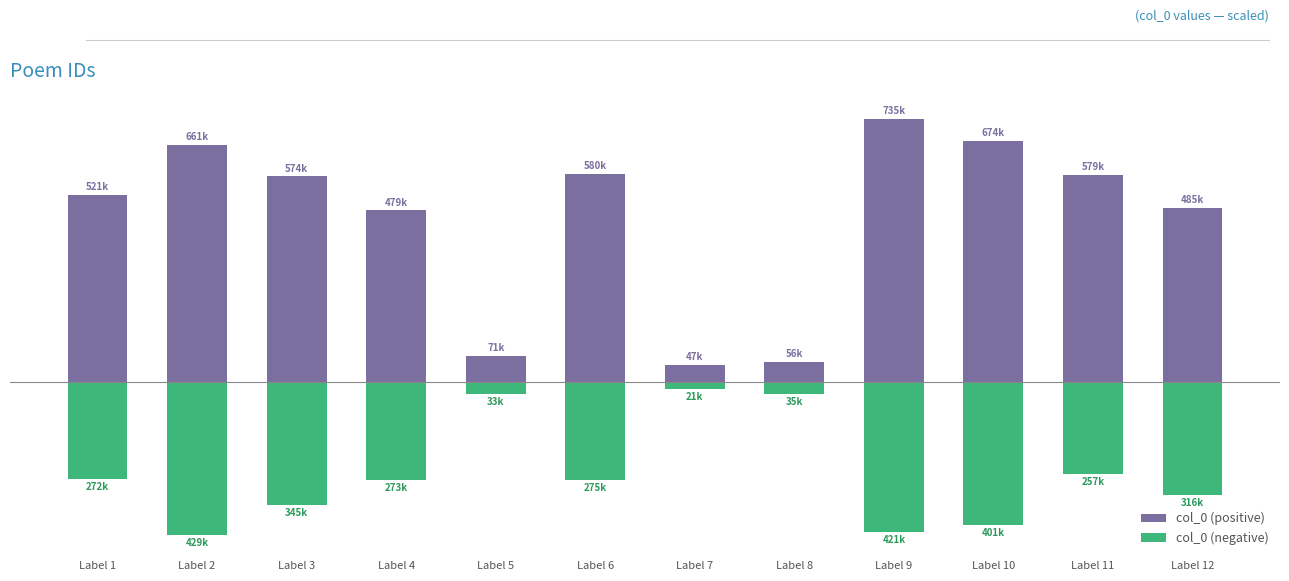

What is the highest value of the col_0 (negative) series?

-21345